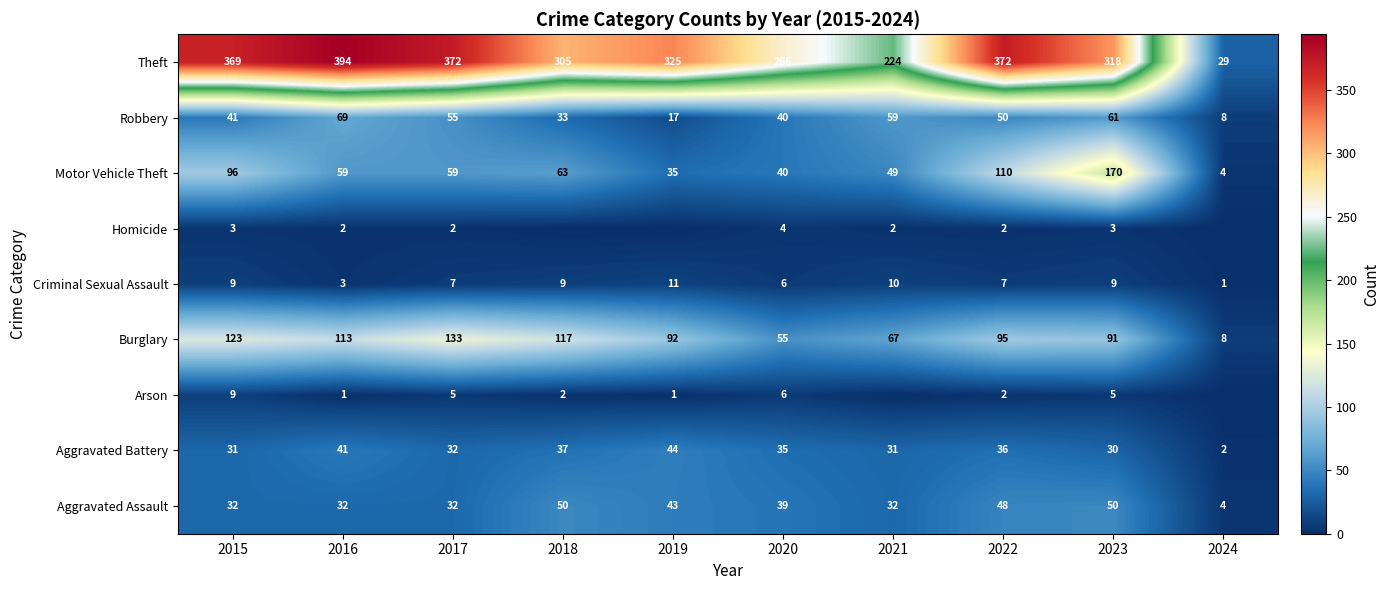

The value of Criminal Sexual Assault at 2020 is 6. True or false?

True